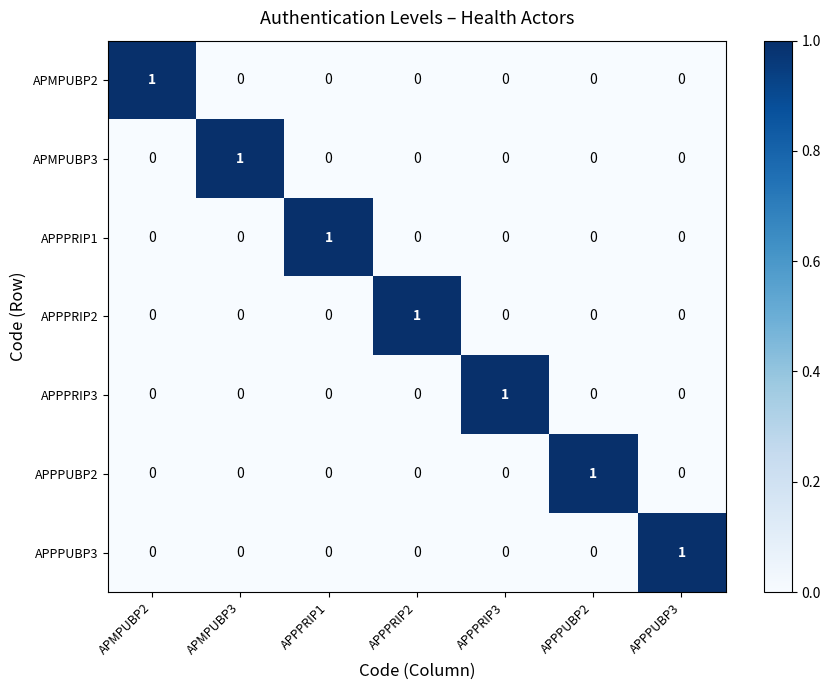

Count the APPPUBP3 values in the range 0 to 1.

7